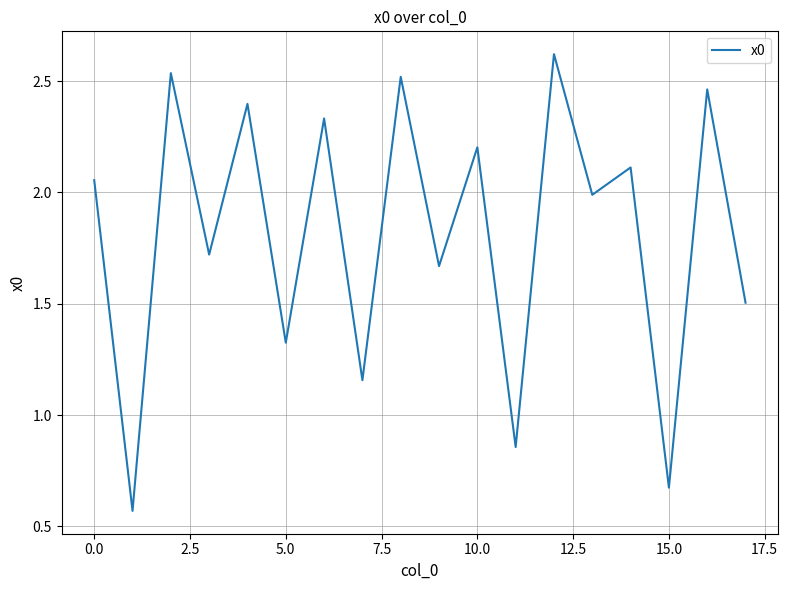

What is the greatest value displayed?

2.6